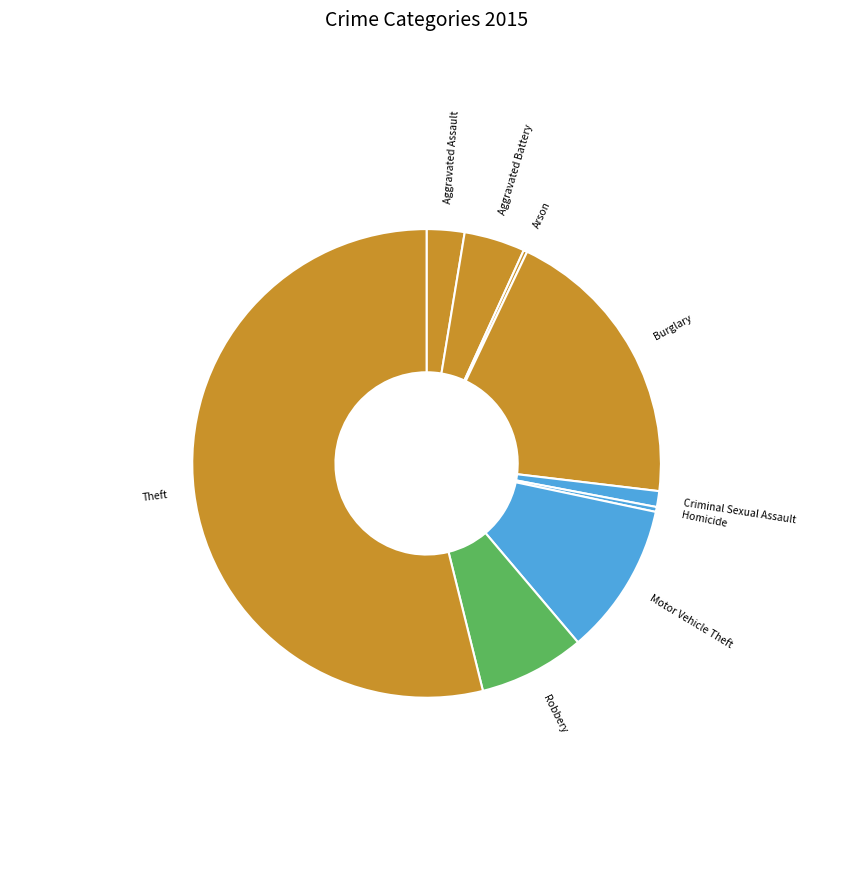

The Aggravated Assault slice represents 3% of the pie. True or false?

True